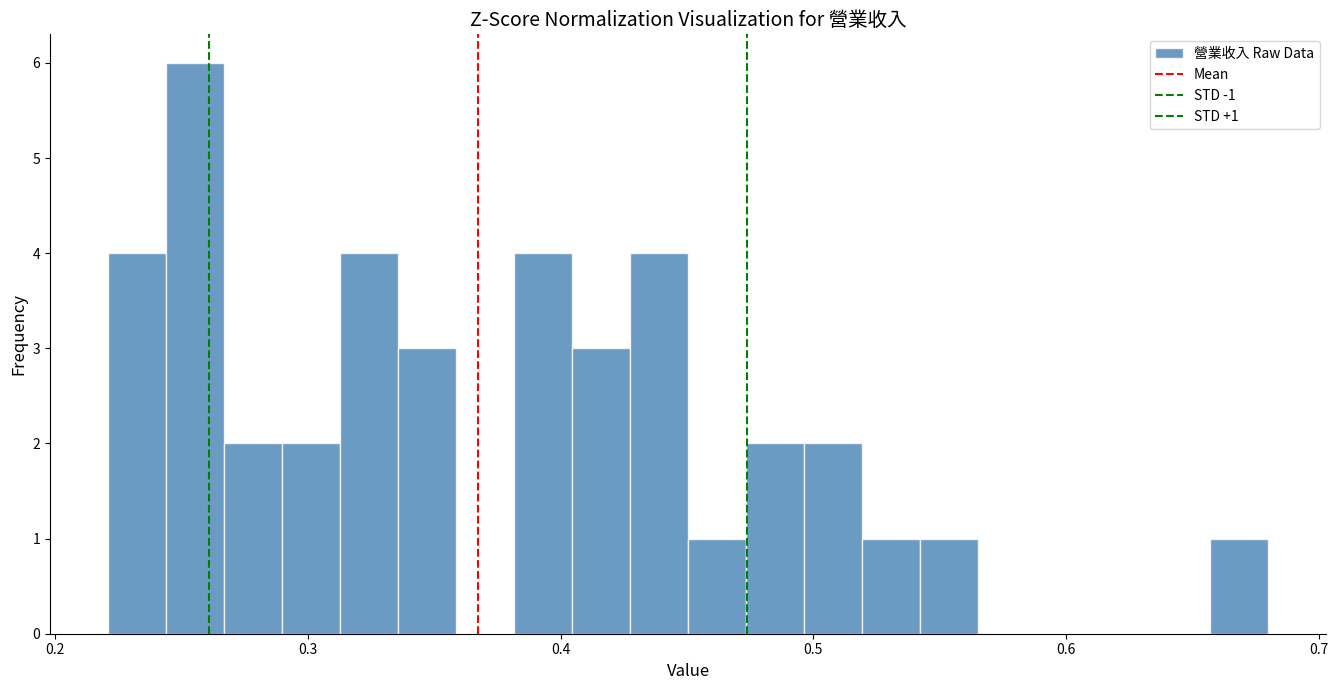

Around what value on the x-axis is the tallest bar? Give the approximate position of its centre, as read against the axis.

0.26